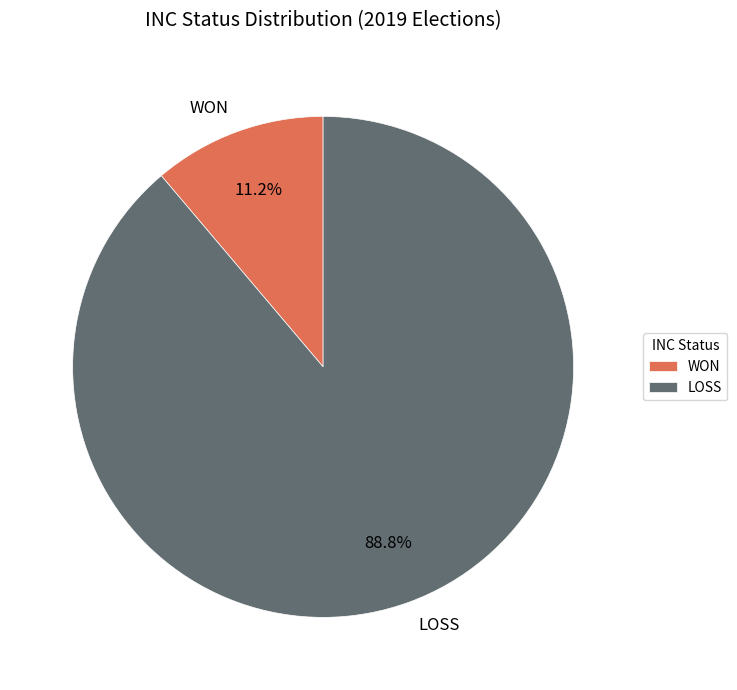

Between WON and LOSS, which is larger?

LOSS